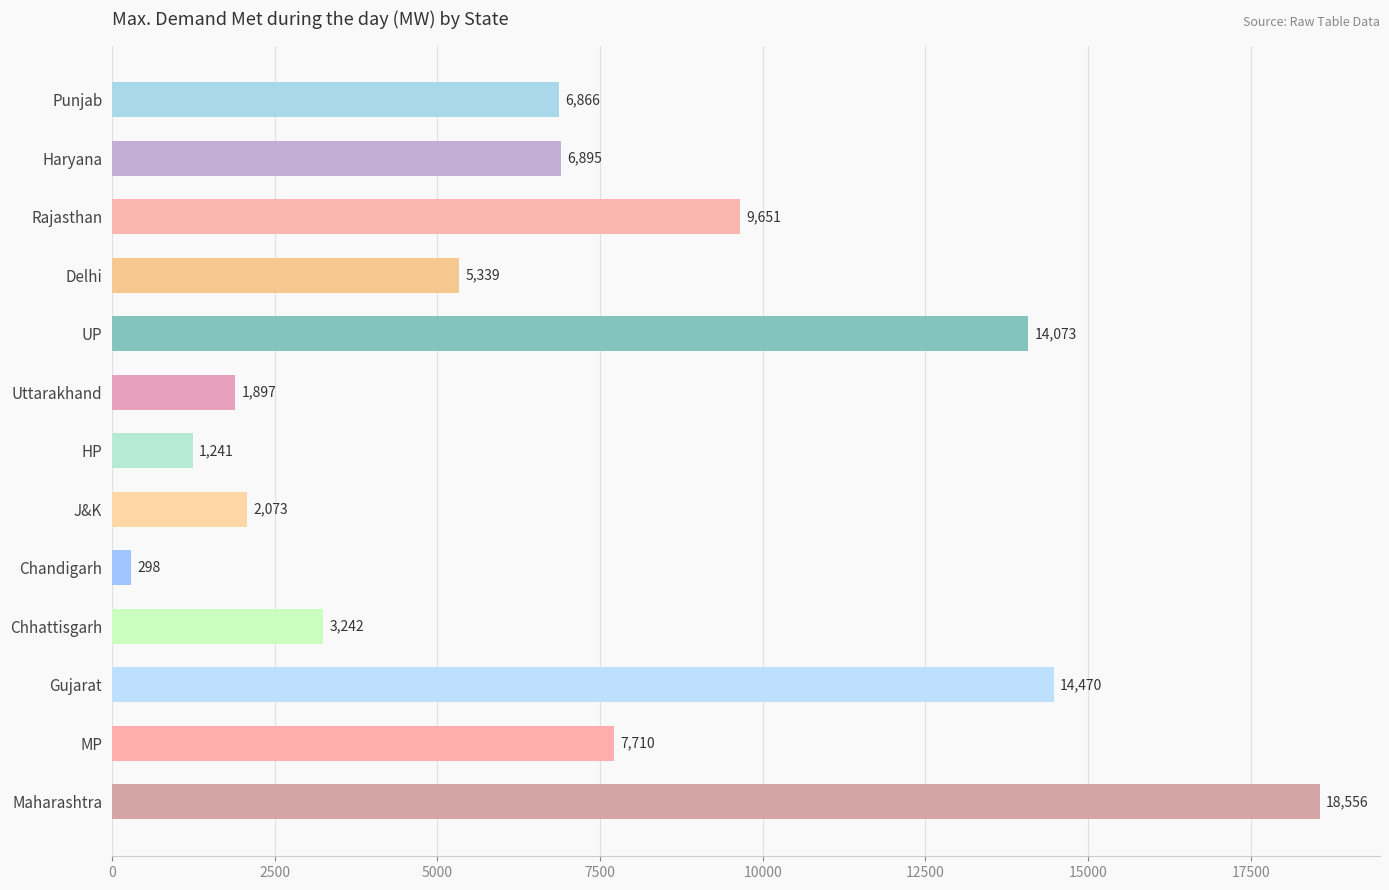

Reading top to bottom, extract all data points from this chart.

Punjab=6866	Haryana=6895	Rajasthan=9651	Delhi=5339	UP=14073	Uttarakhand=1897	HP=1241	J&K=2073	Chandigarh=298	Chhattisgarh=3242	Gujarat=14470	MP=7710	Maharashtra=18556